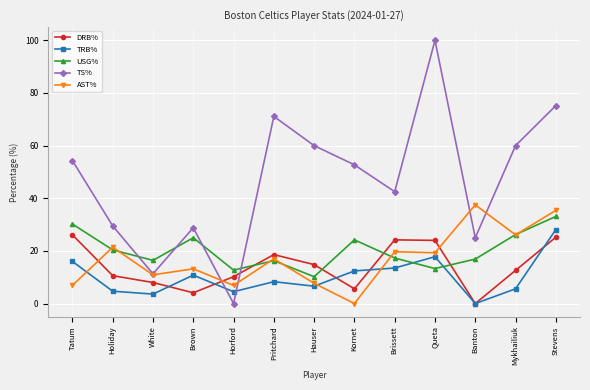

How many lines are shown in the chart?

5